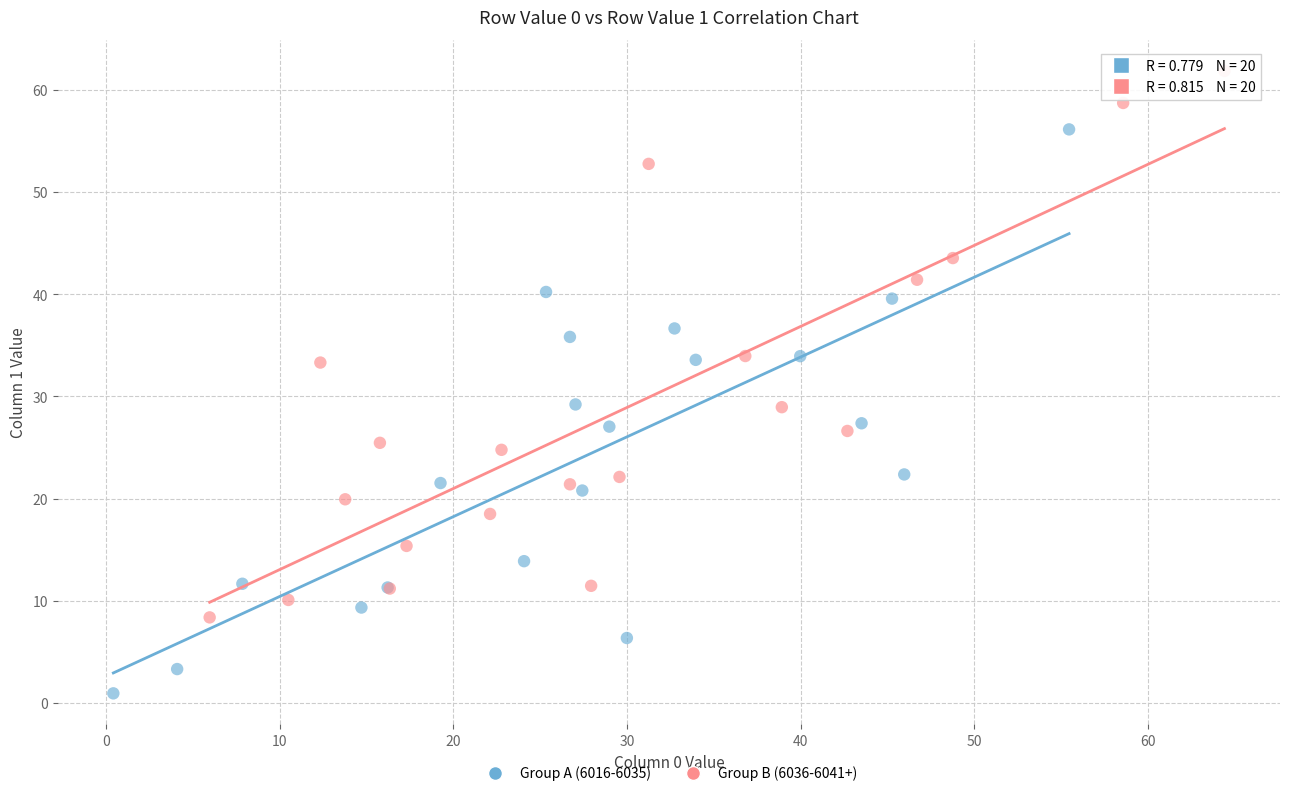

Which series reaches the maximum Y coordinate?

Group B (6036-6041+)